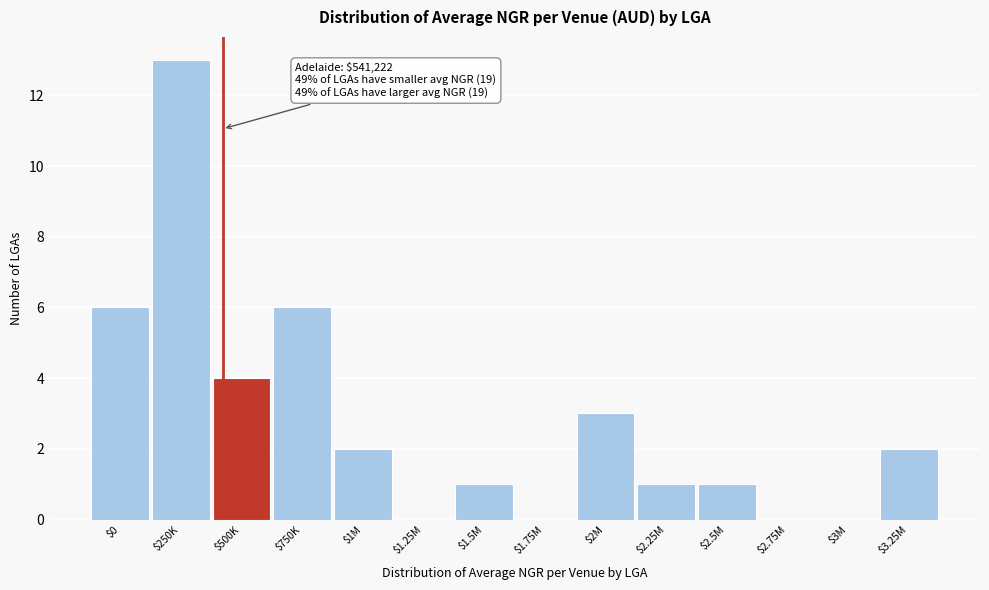

What is the maximum value shown in the chart?

13